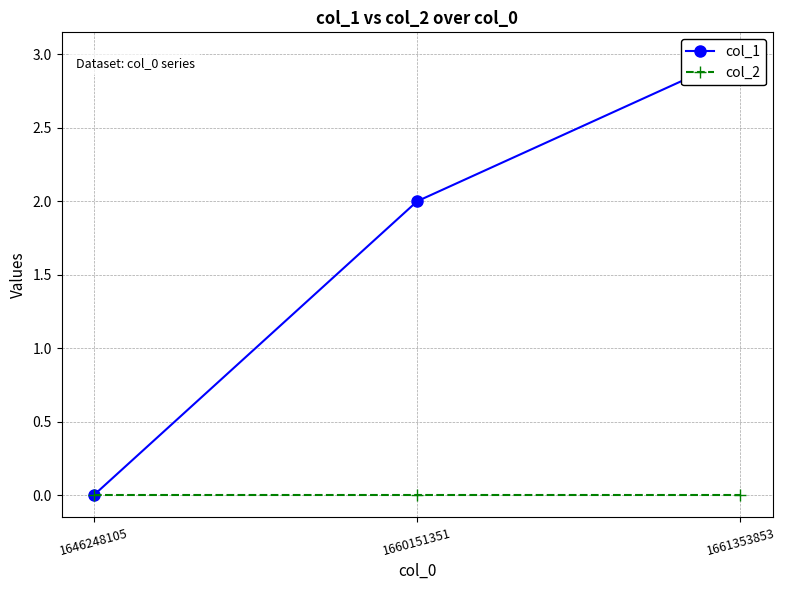

Which series changed the most between 1660151351 and 1661353853?

col_1